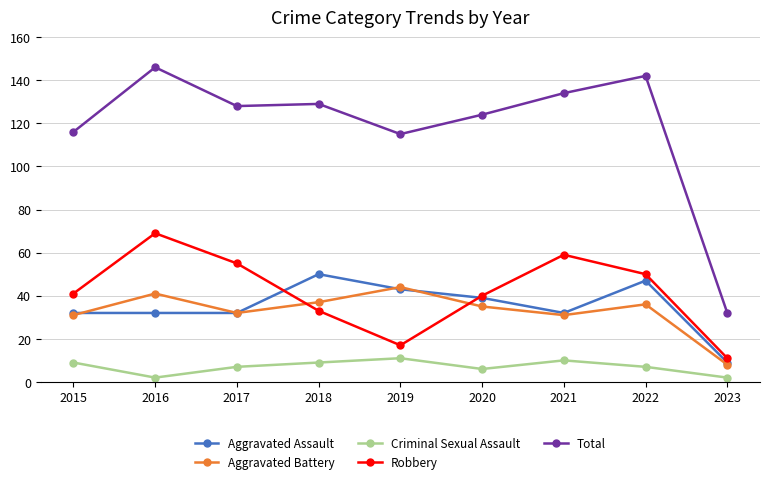

Which series has the largest total across all categories?

Total